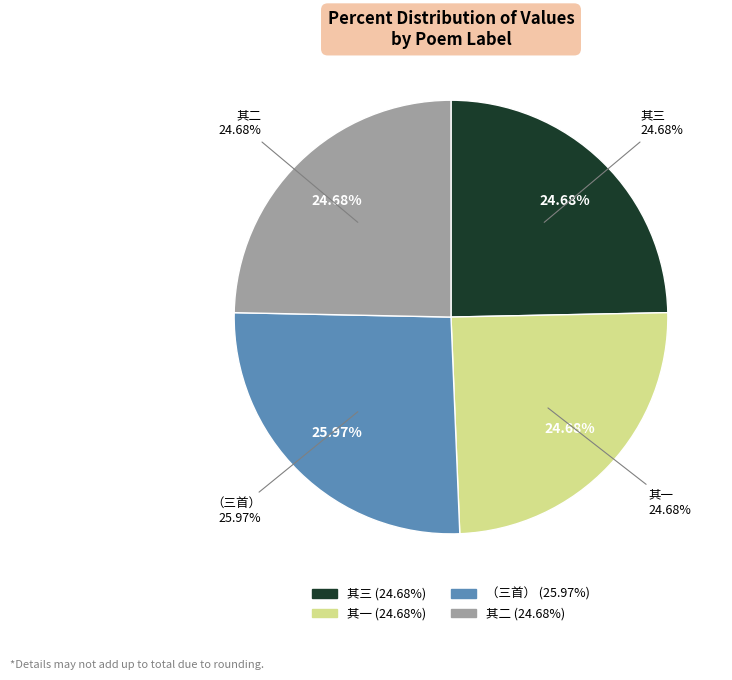

Approximately how many times larger is the value at 梅雨连绵杂感坌集，口占三绝冠以成句，录呈同社诸子（三首） 其二 compared to 梅雨连绵杂感坌集，口占三绝冠以成句，录呈同社诸子（三首） 其一?

1.0